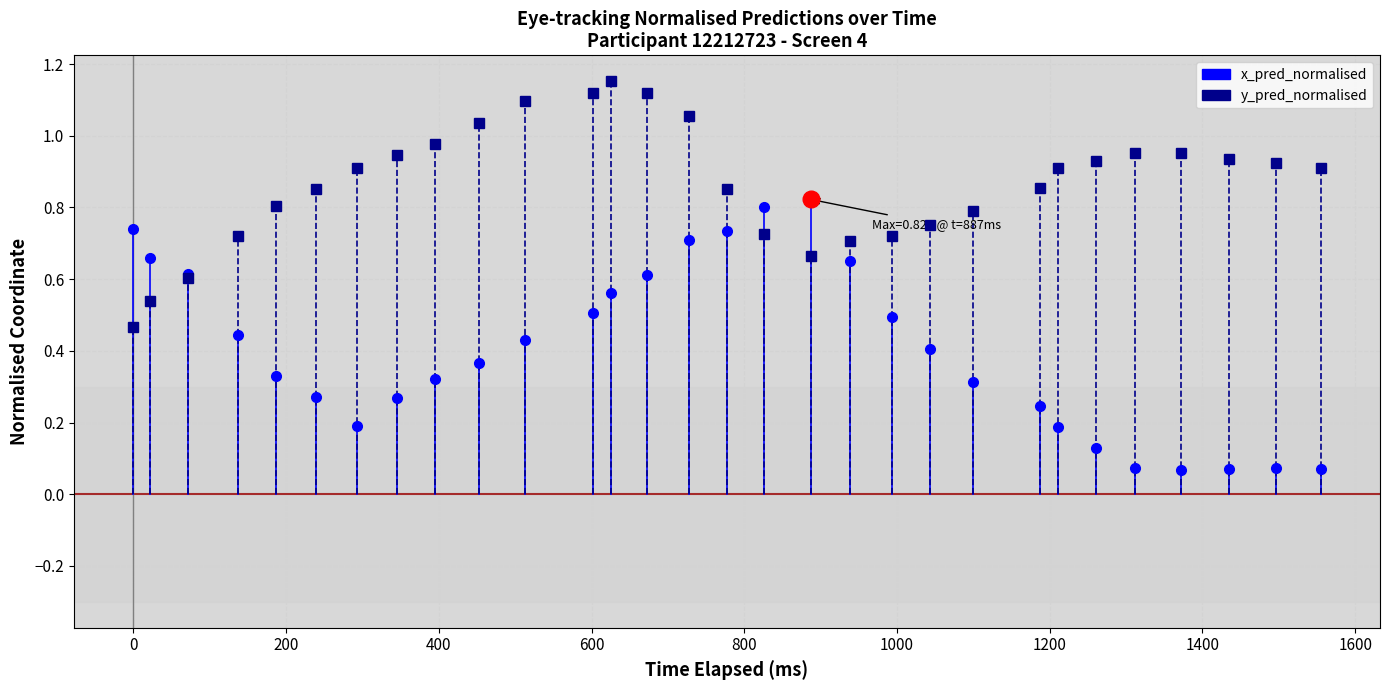

What is the value of the x_pred_normalised point at the 2nd from the left?

0.7